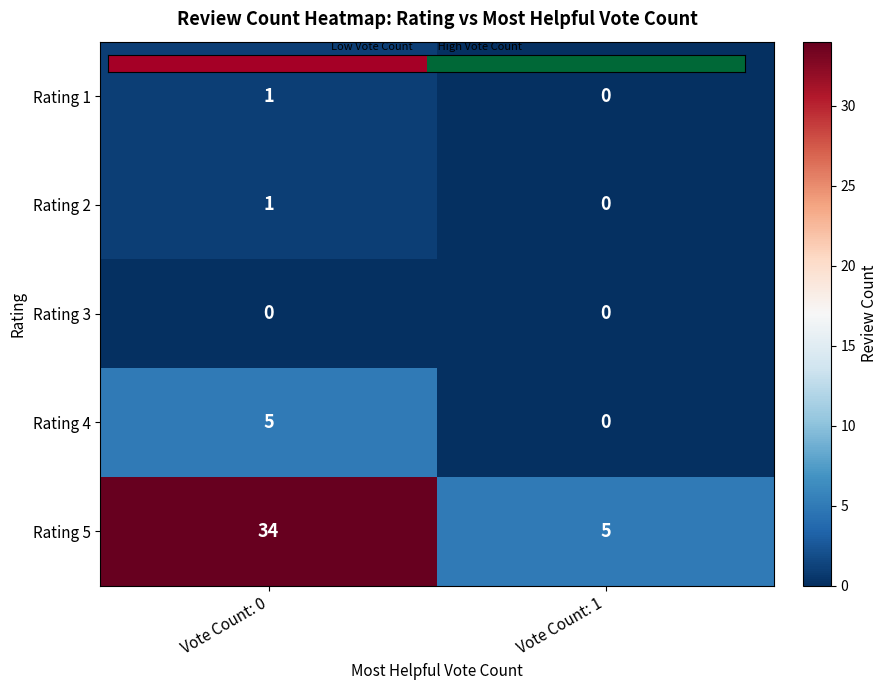

At how many categories does at least one series exceed 11?

1